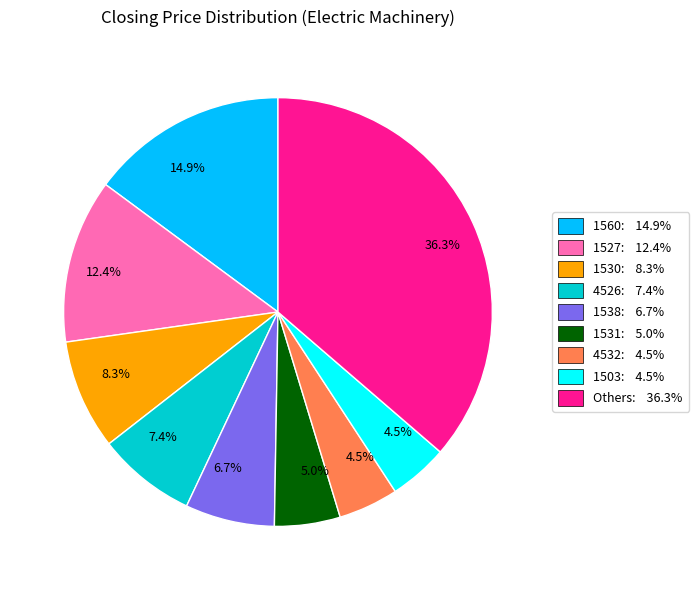

Does any single category account for the majority?

No